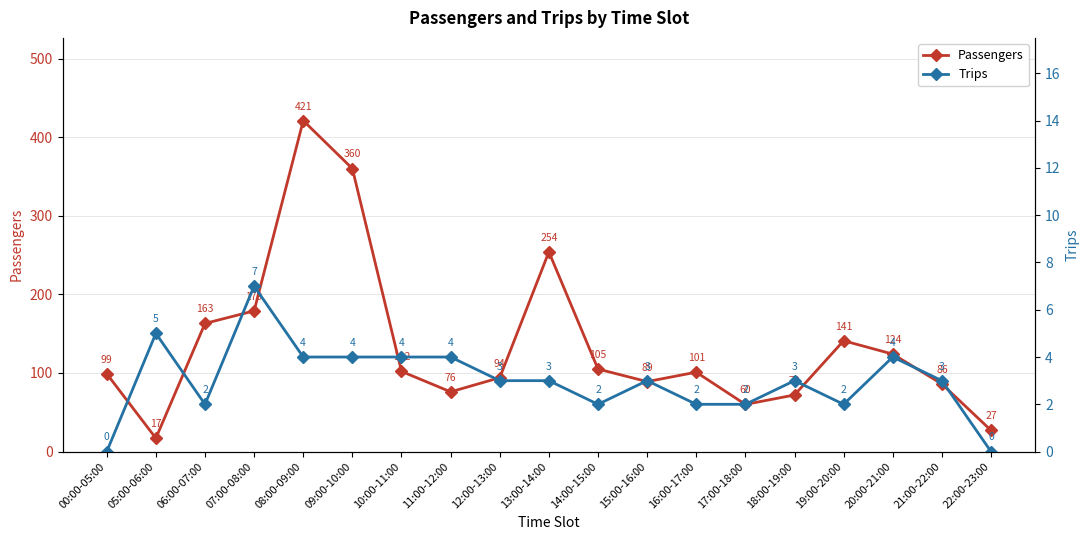

Is the value of Passengers at 07:00-08:00 greater than the value of Trips at 07:00-08:00?

Yes